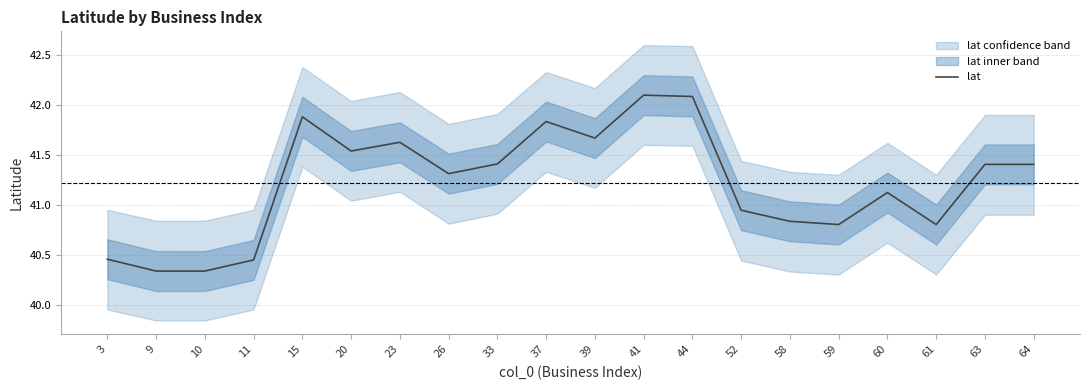

Is it true that the value at 39 is 41.7?

True